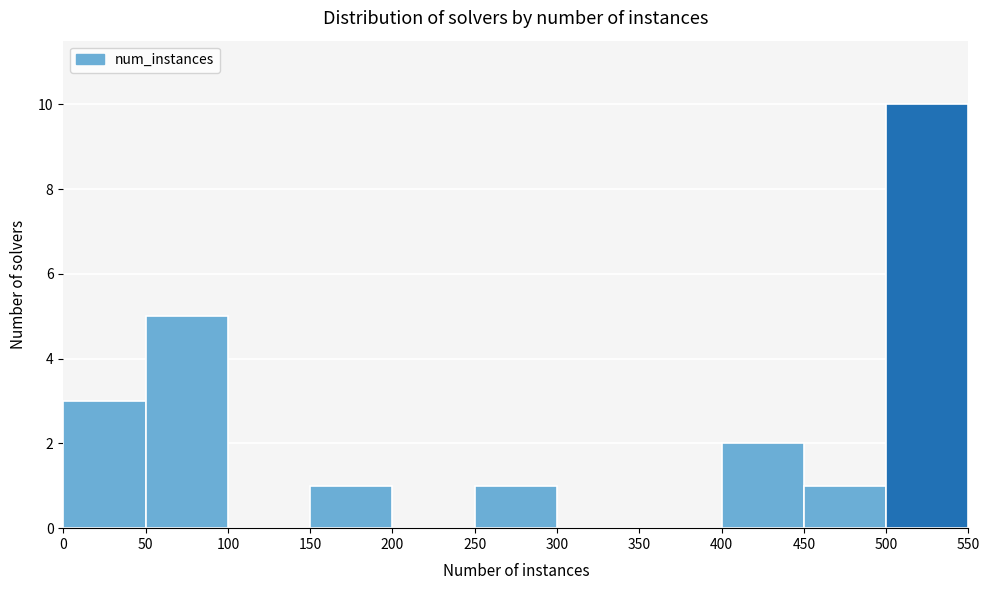

Reading left to right, list every bar in this chart as the range it spans on the x-axis followed by its height. The values are not printed on the chart, so give them approximately, as read against the axis.

0 to 50: 3
50 to 100: 5
100 to 150: 0
150 to 200: 1
200 to 250: 0
250 to 300: 1
300 to 350: 0
350 to 400: 0
400 to 450: 2
450 to 500: 1
500 to 550: 10